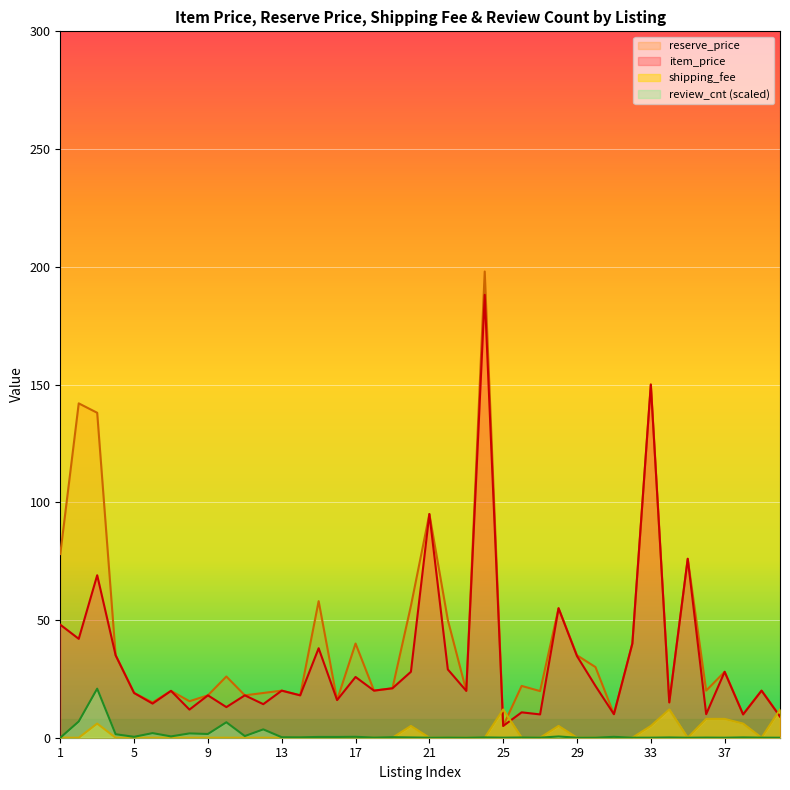

Which label corresponds to the largest value in the chart?

24